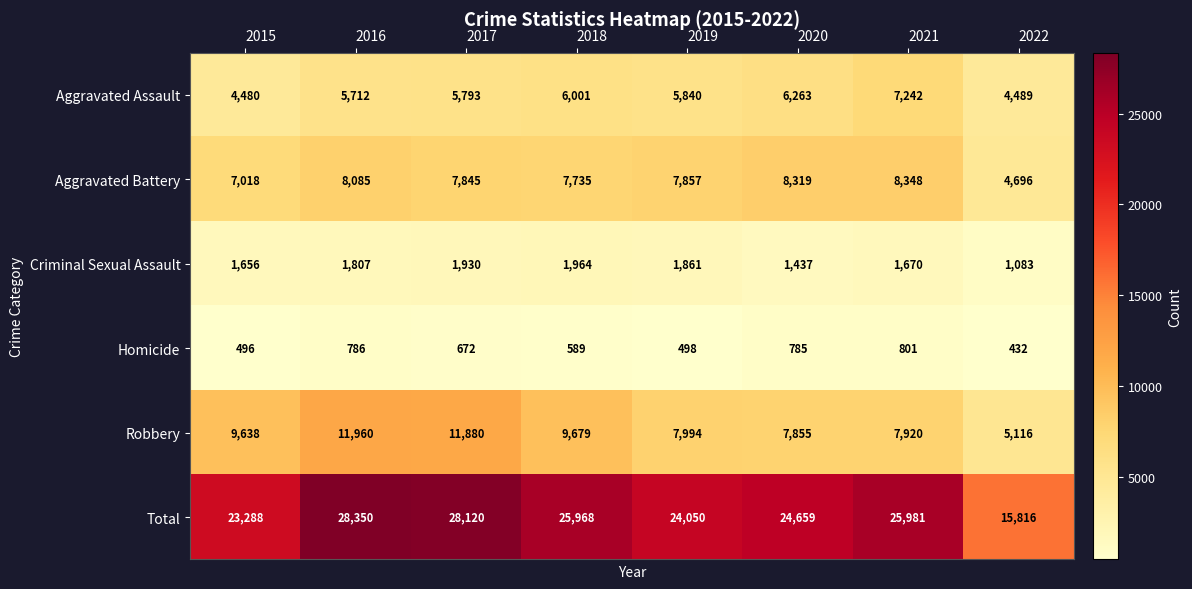

List the series in order of their peak value, lowest first.

Homicide, Criminal Sexual Assault, Aggravated Assault, Aggravated Battery, Robbery, Total